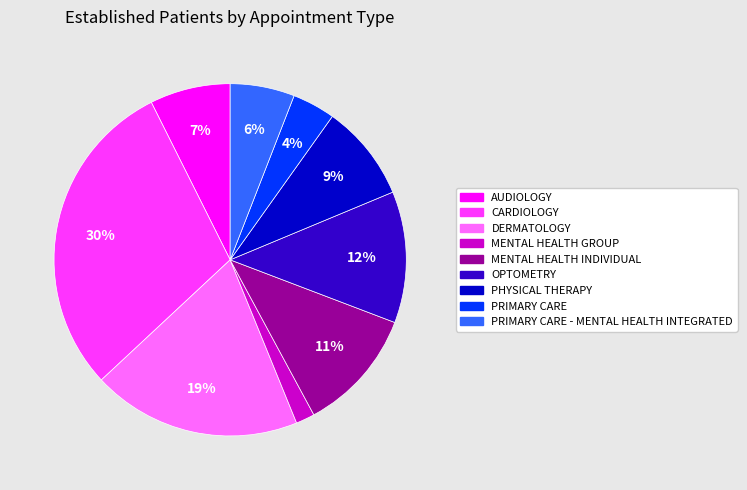

Count the number of slices in the pie.

9